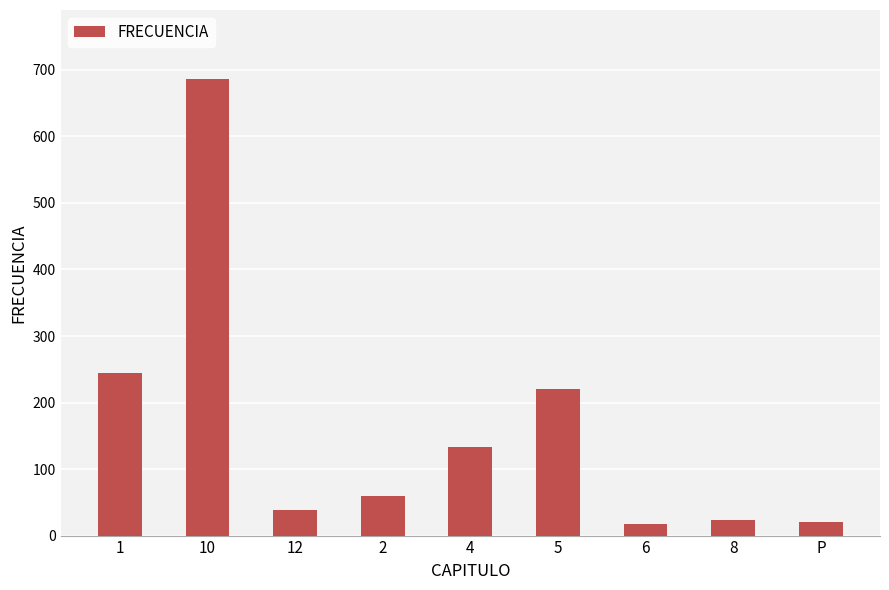

What is the change in value from 6 to P?

+3